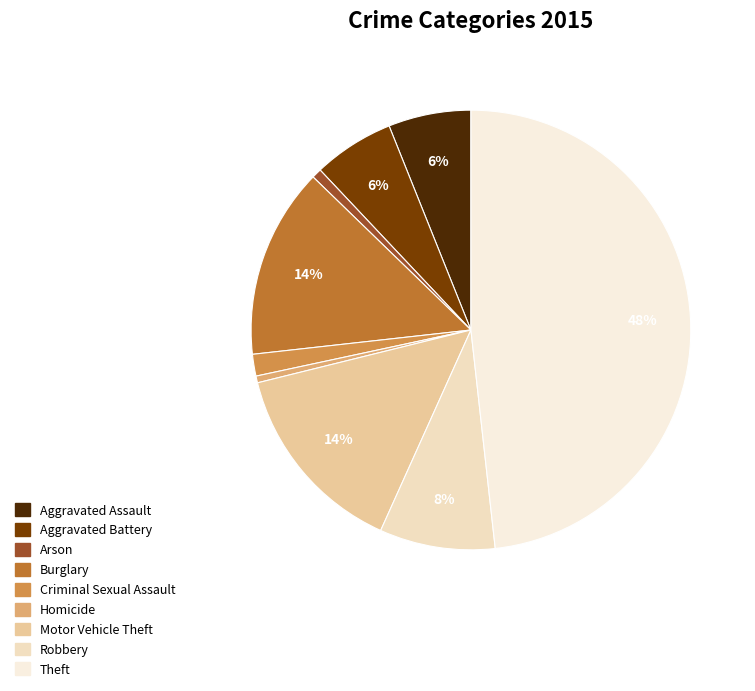

Is it true that Criminal Sexual Assault is 16% of the pie?

False